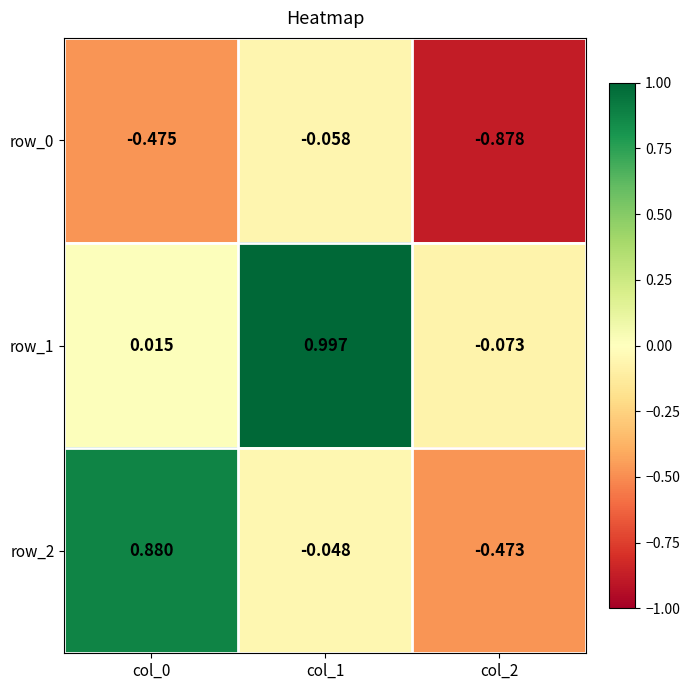

Is the value of row_1 at col_1 greater than the value of row_2 at col_0?

Yes